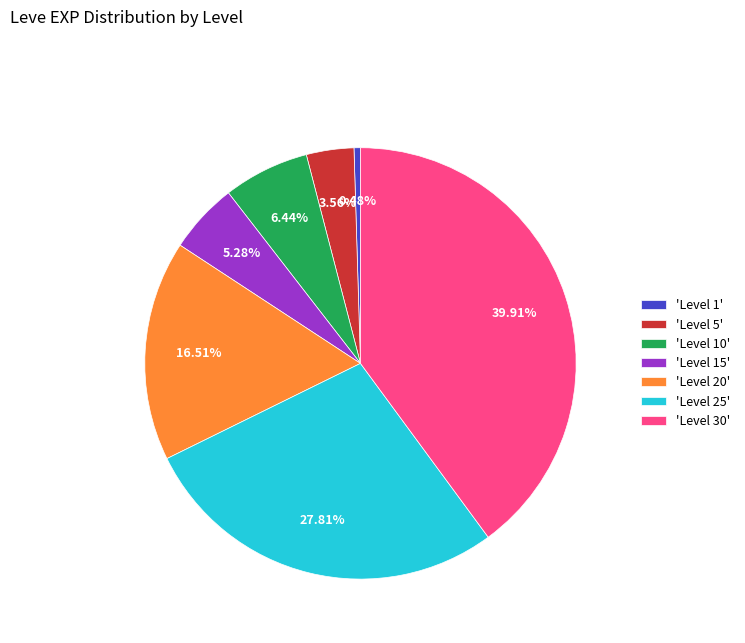

Combined, do 'Level 1' and 'Level 5' account for over 50%?

No